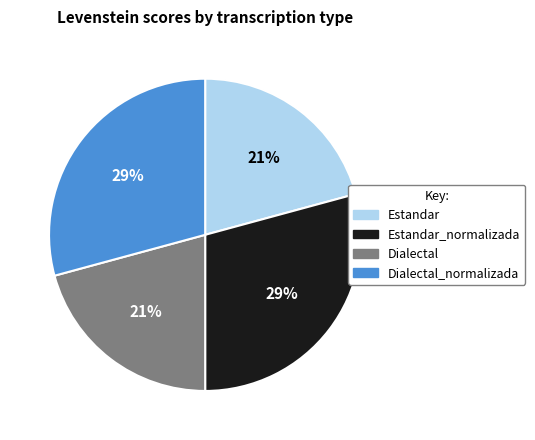

To the nearest percent, what is the average slice percentage?

25%